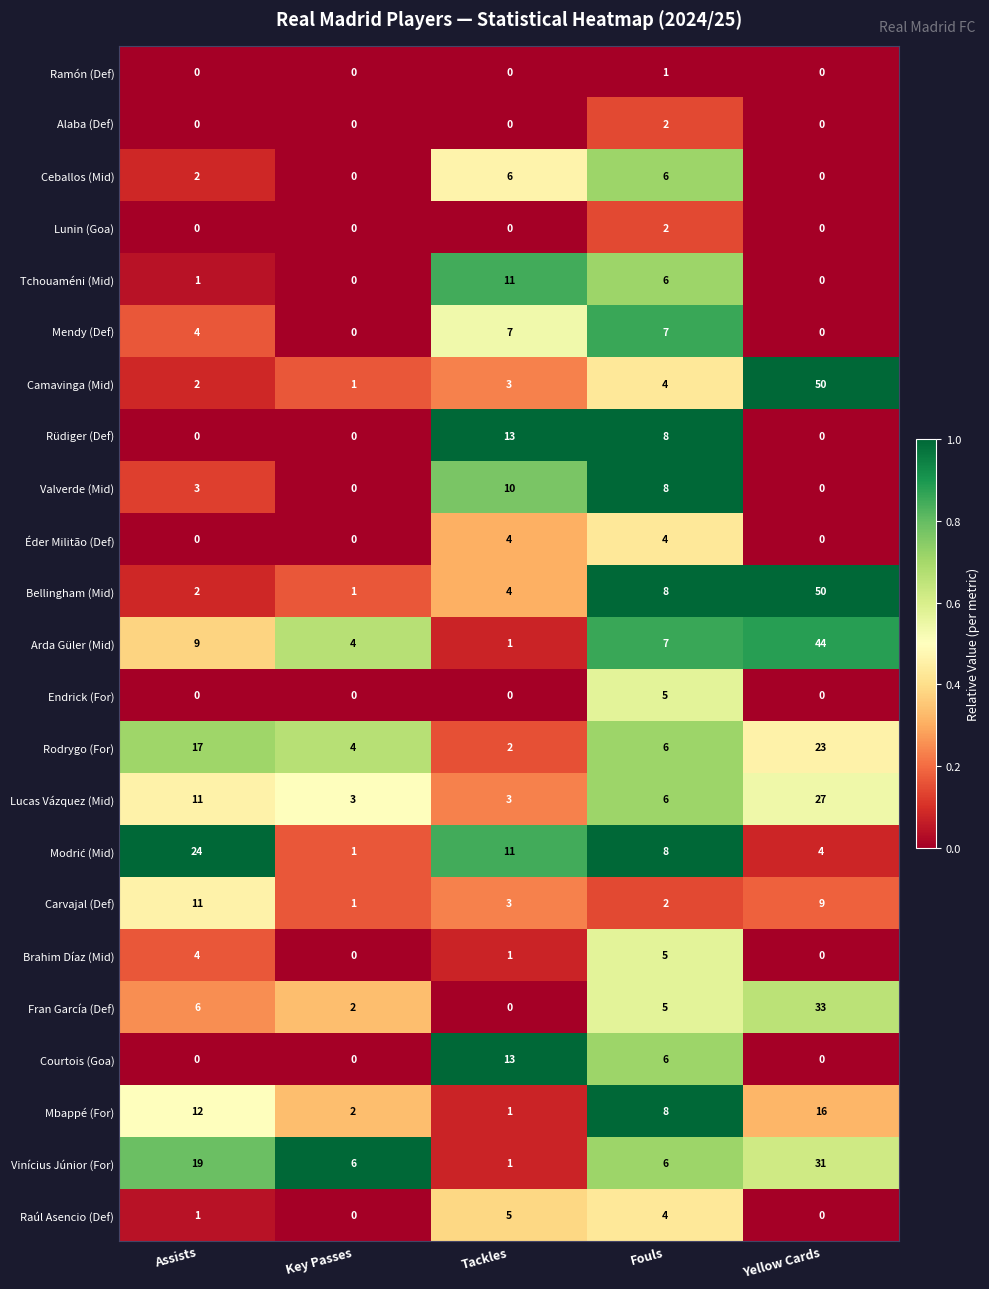

What is the difference between the maximum and minimum values in the Endrick (For) series?

5